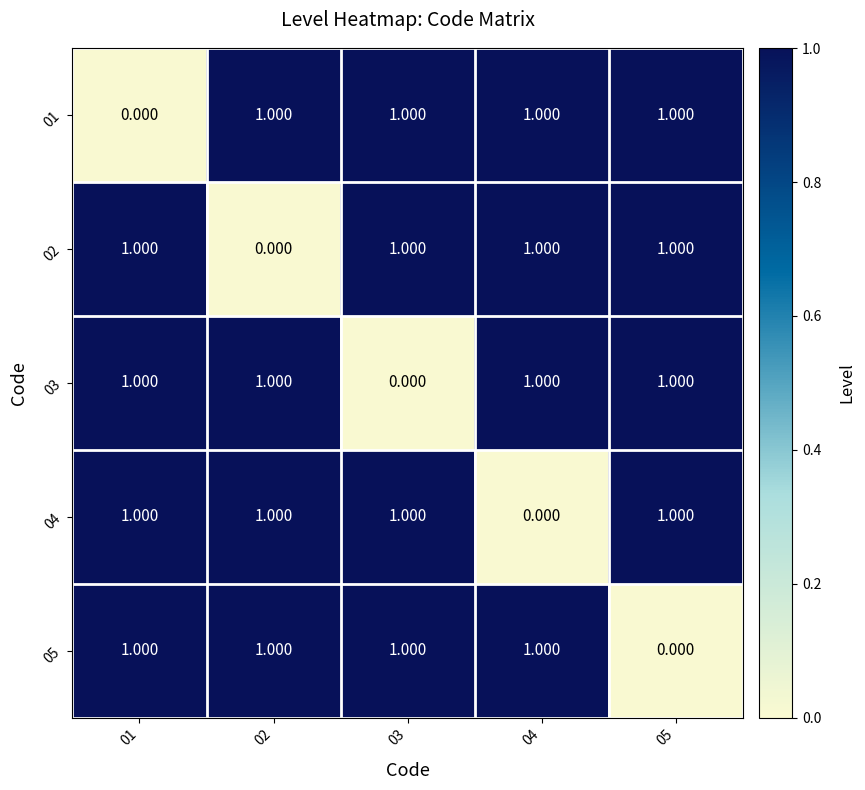

Is the value of 05 at 05 greater than the value of 01 at 05?

No